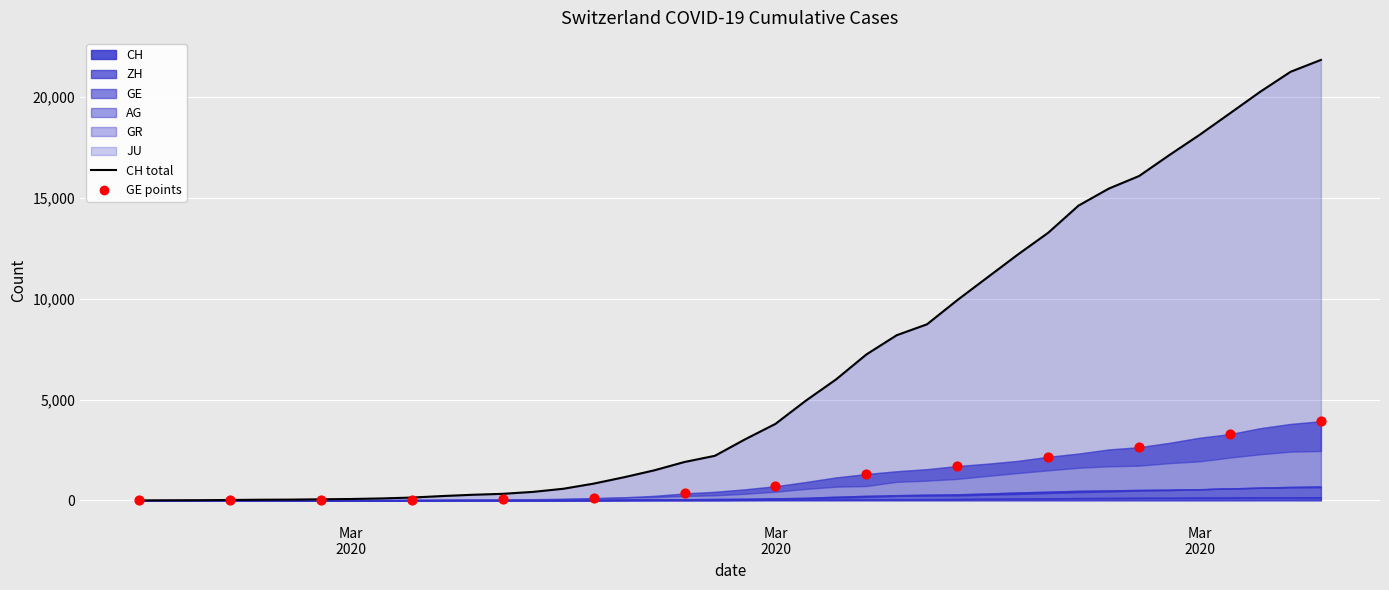

At how many categories does at least one series exceed 1843?

22